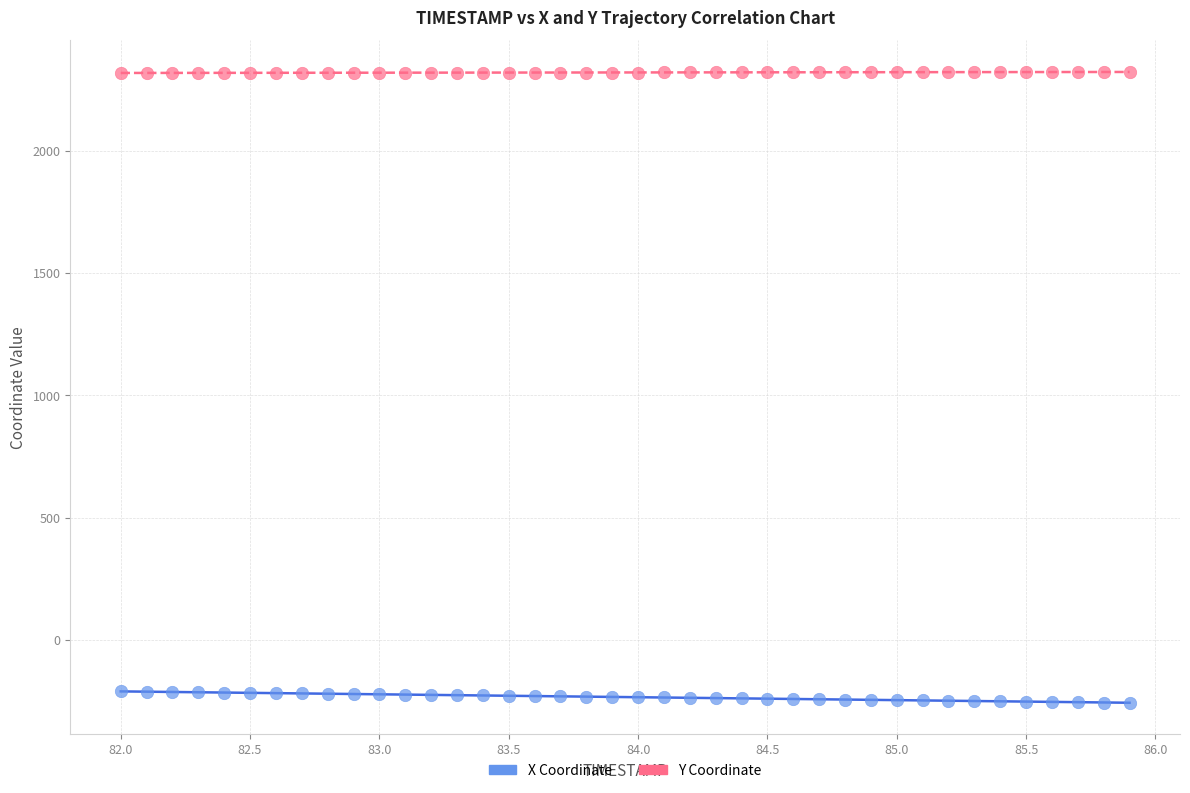

Across all data points, what is the range of Y values (max minus min)?

2577.8